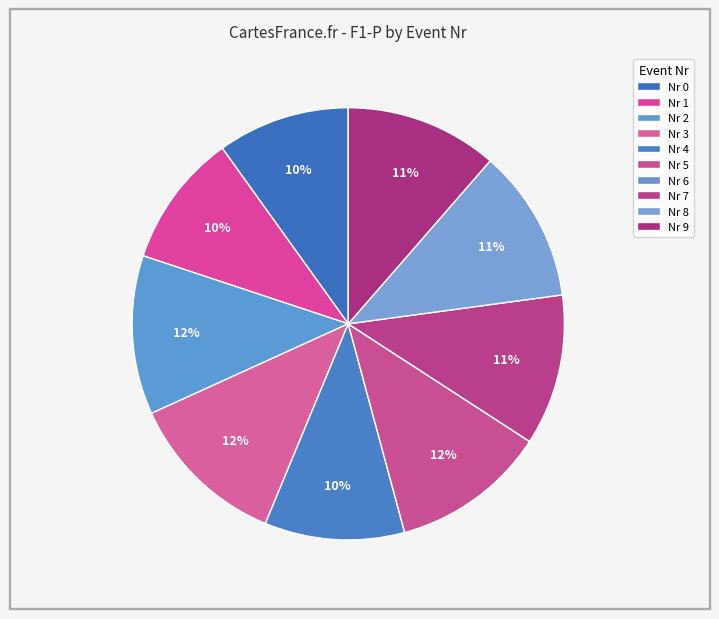

How many slices are in this pie chart?

10